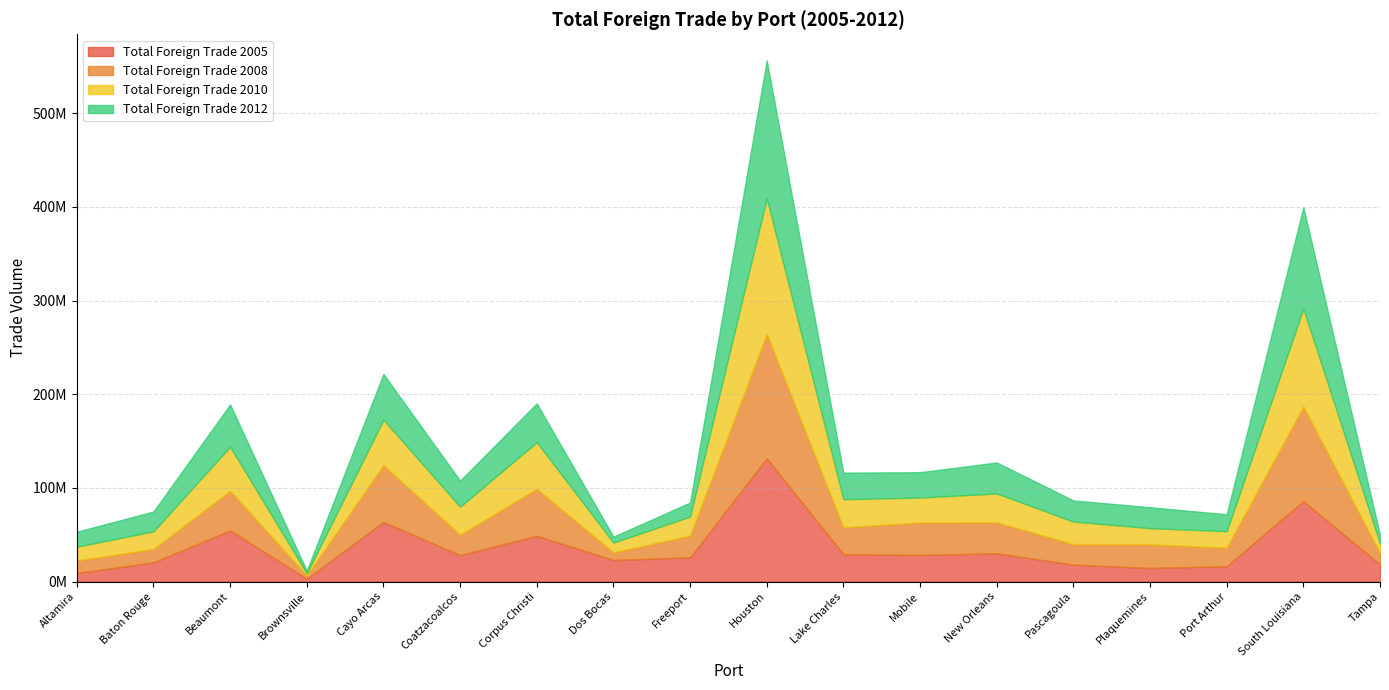

How many lines are shown in the chart?

4